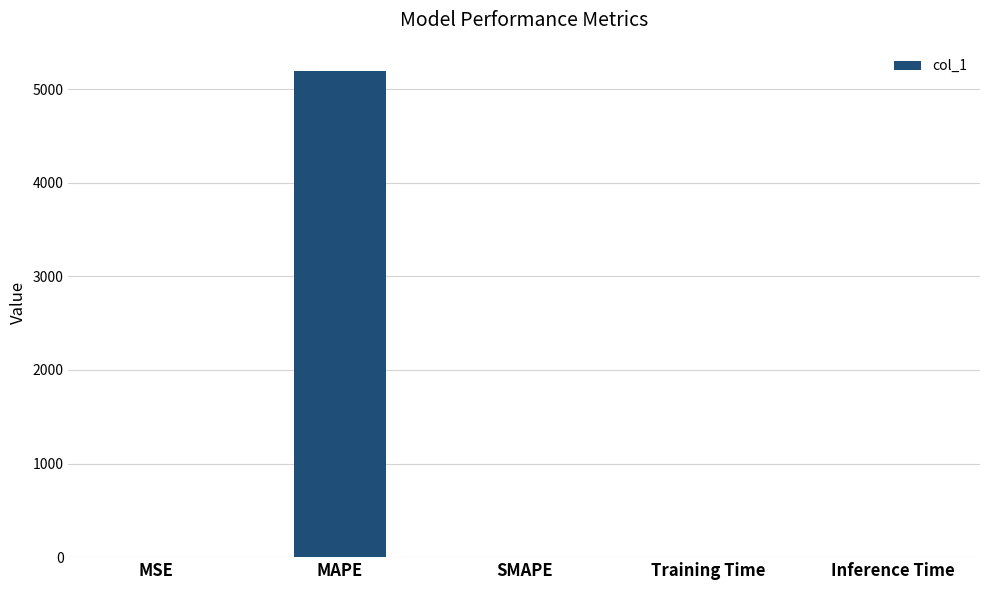

What is the average value?

1038.6